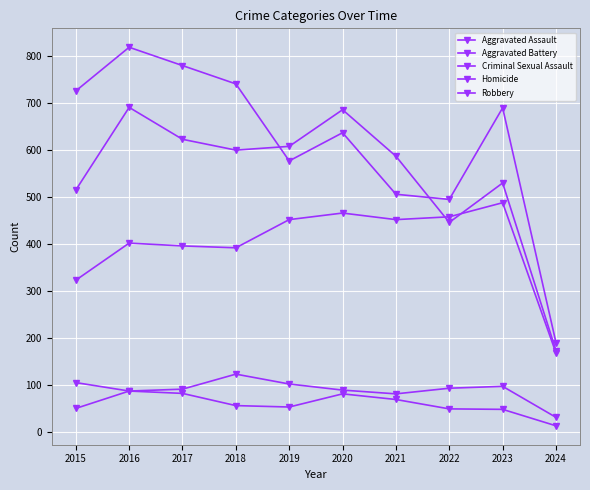

How many values in the Robbery series are below 690?

5